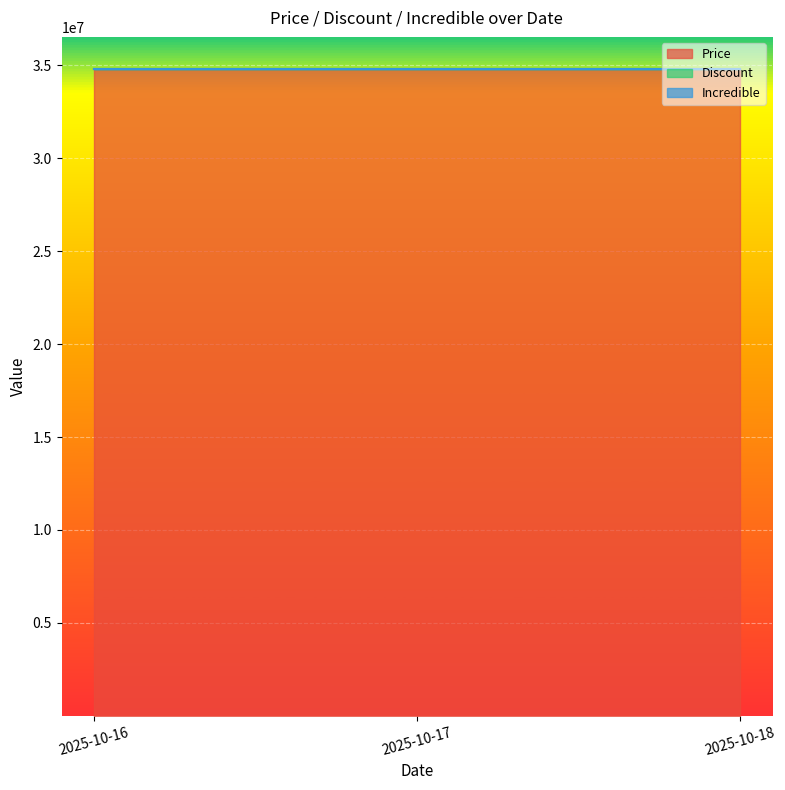

Is the value of Price at 2025-10-17 greater than the value of Incredible at 2025-10-16?

Yes